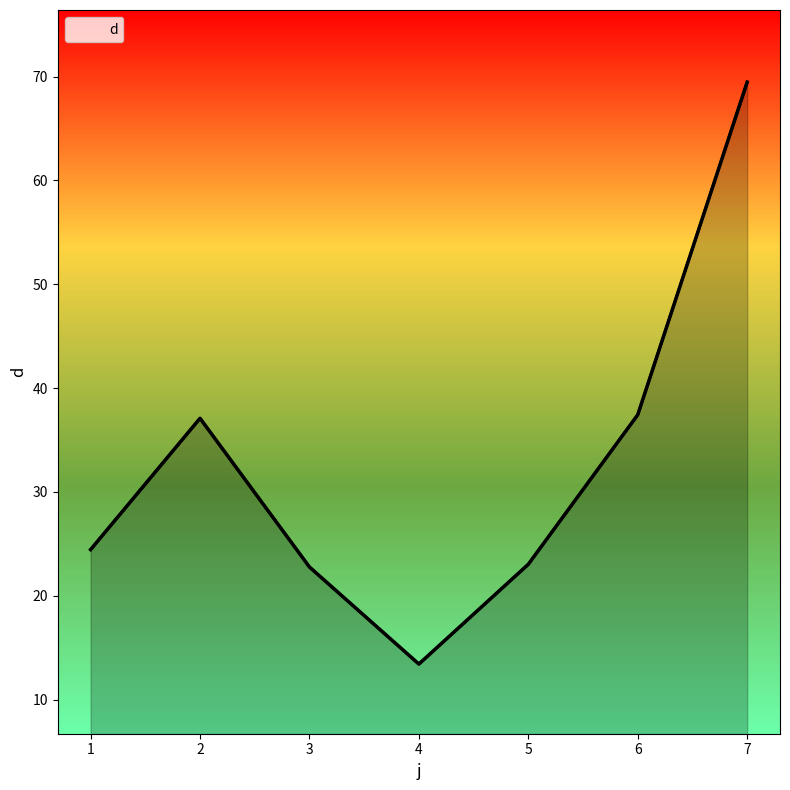

How many interior local peaks (higher than both neighbors) does the data have?

1